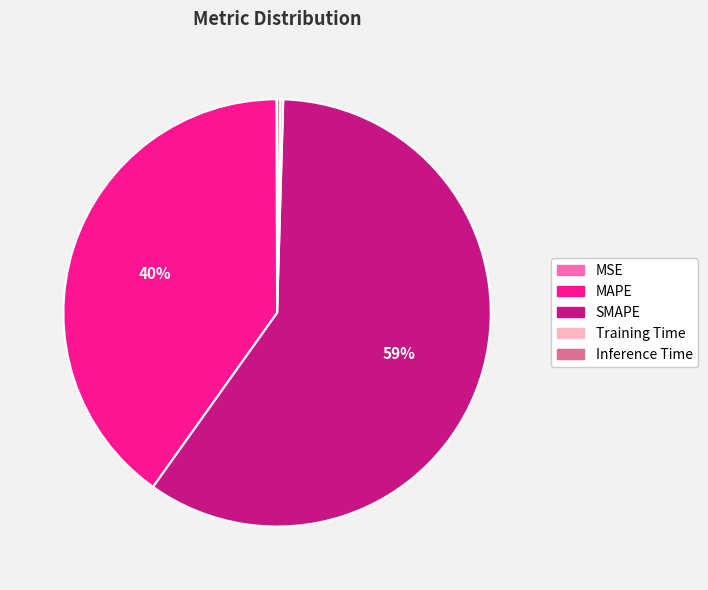

True or false: SMAPE accounts for 68% of the total.

False